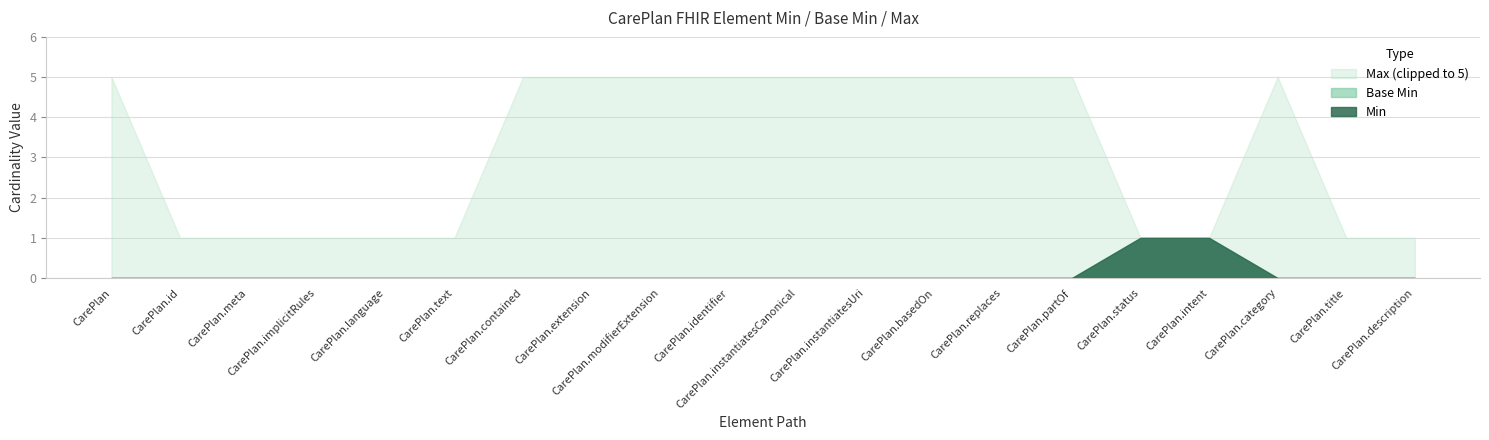

At CarePlan.identifier, list the series in order from largest to smallest.

Max (numeric), Min, Base Min